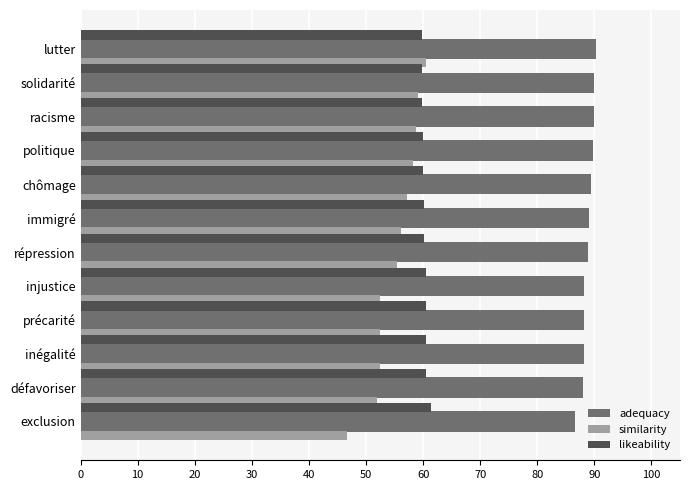

How many values in the similarity series are below 56?

6